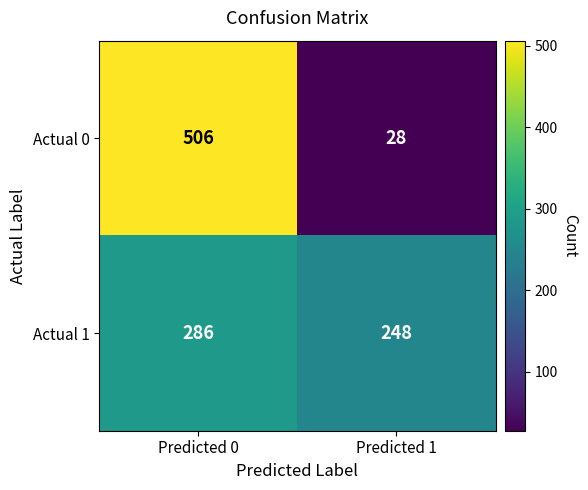

Reading right to left, extract all data points from this chart.

Actual 0: Predicted 1=28	Predicted 0=506
Actual 1: Predicted 1=248	Predicted 0=286